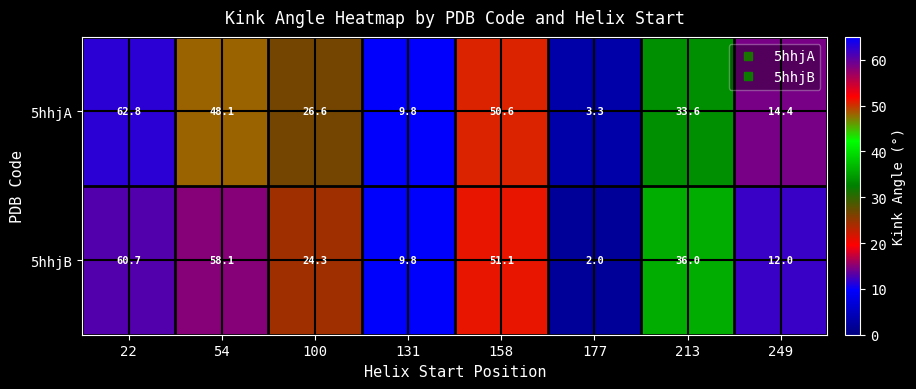

Rank the series by their maximum value, from lowest to highest.

5hhjB, 5hhjA